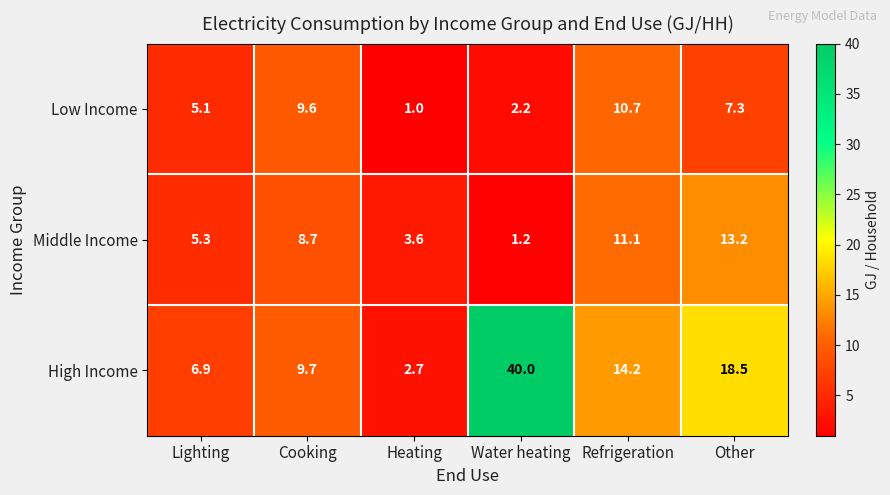

Read the Low Income value at Refrigeration.

10.7